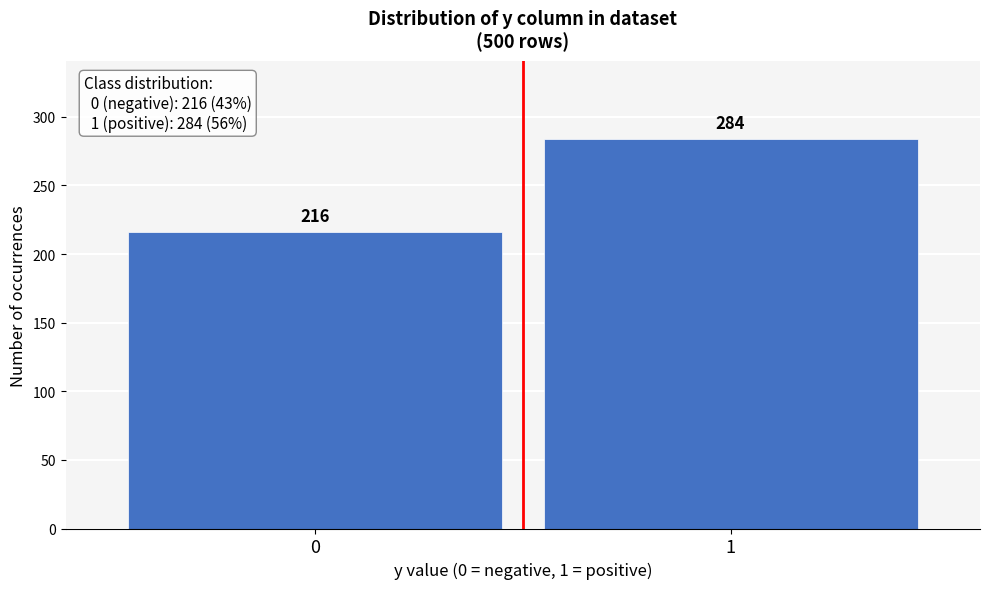

Reading left to right, transcribe all the data shown in this chart.

0=216	1=284